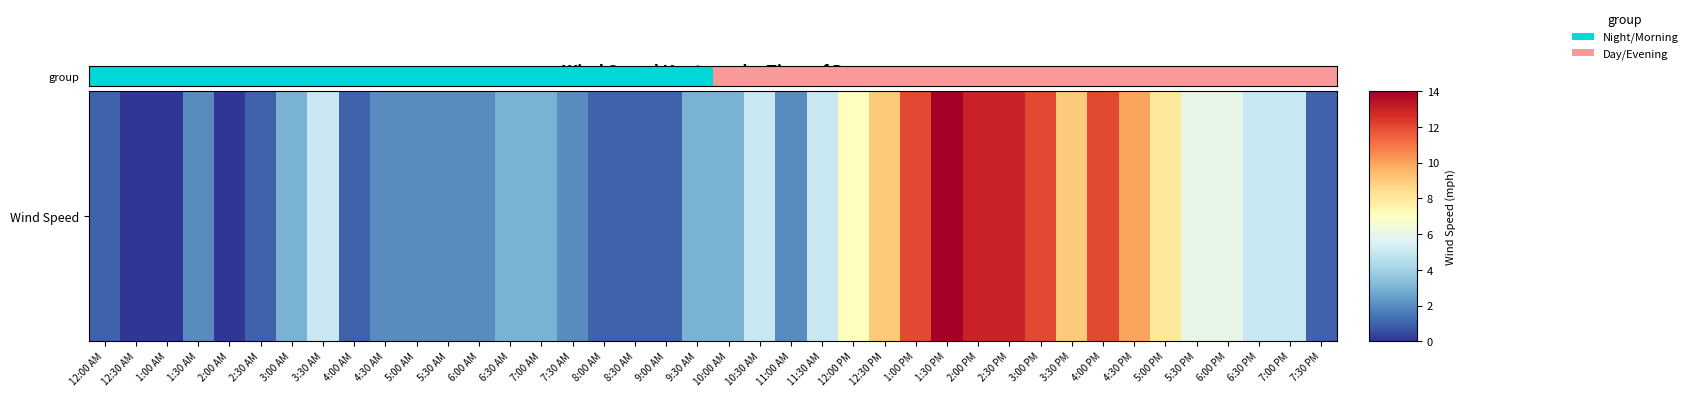

What is the sum of all values?

192